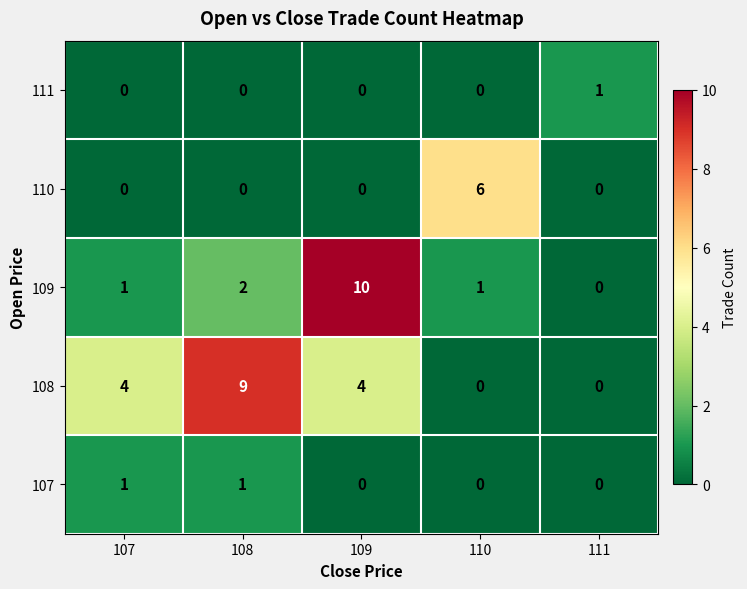

What is the difference between the highest and lowest values at 108?

9